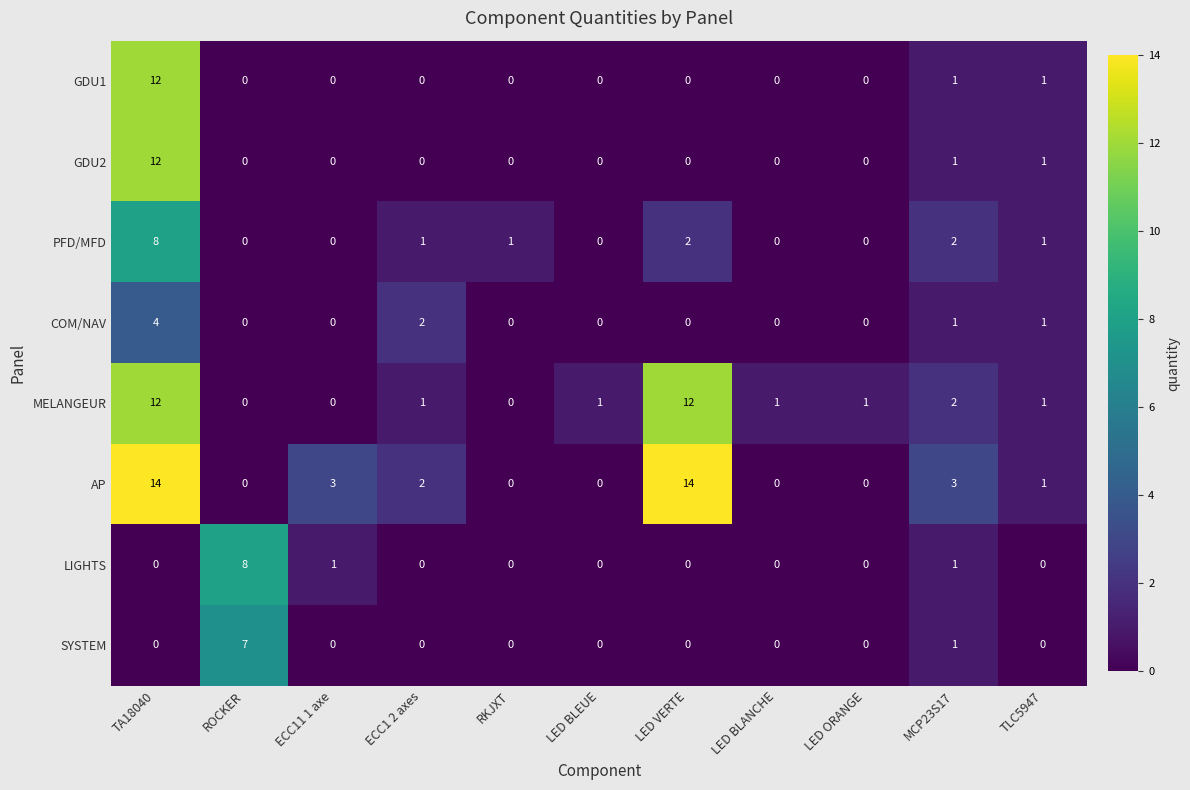

Which series changed the most between ROCKER and LED VERTE?

AP